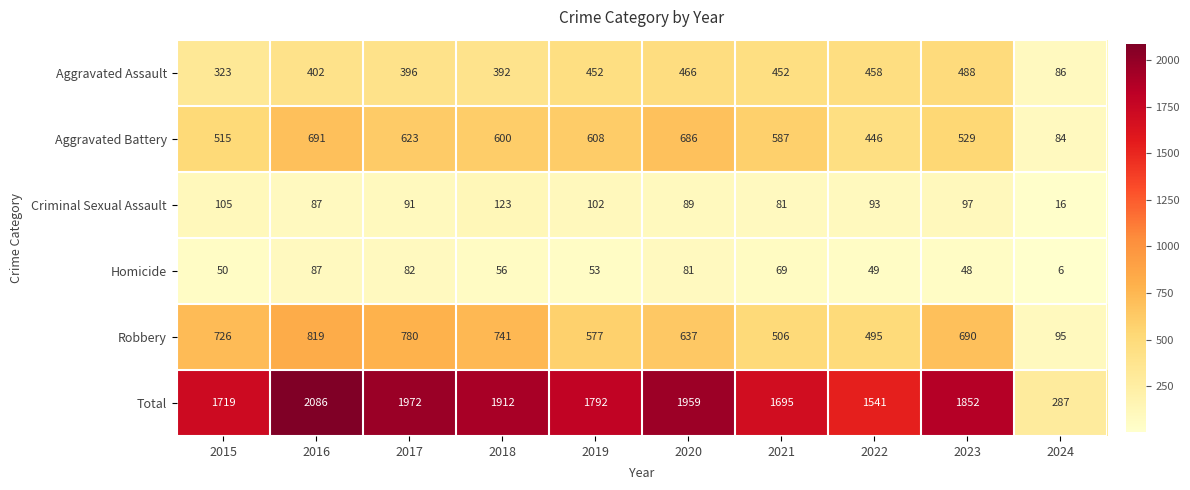

What is the difference between the highest and lowest values at 2015?

1669